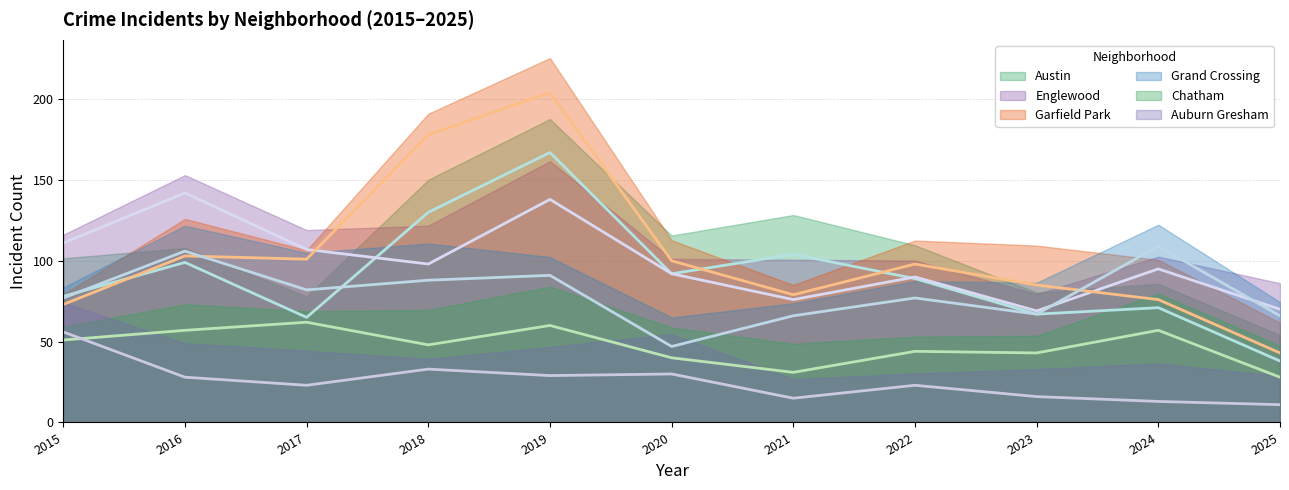

What is the total value across all series at 2022?

421